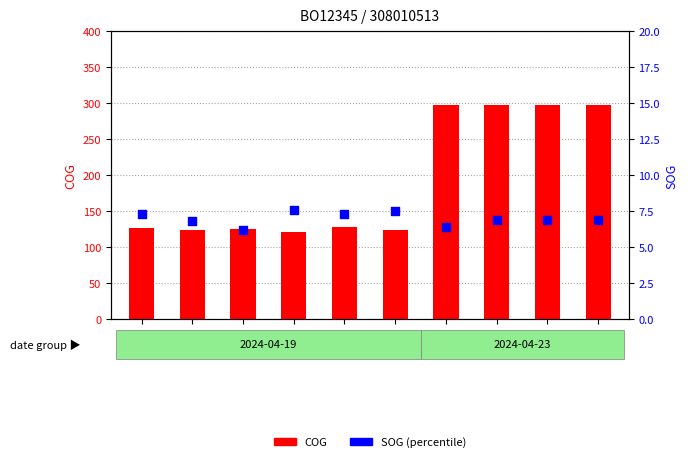

What is the total value across all series at 3870?

128.7